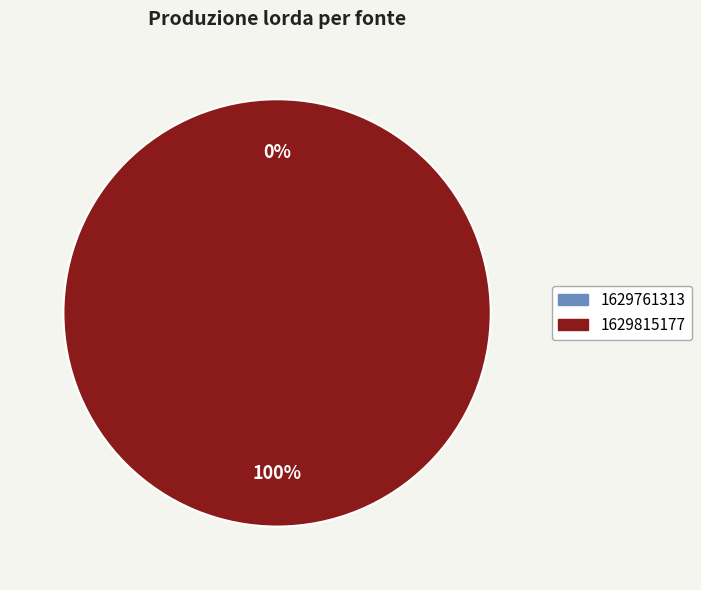

What is the change in value from 1629761313 to 1629815177?

+1